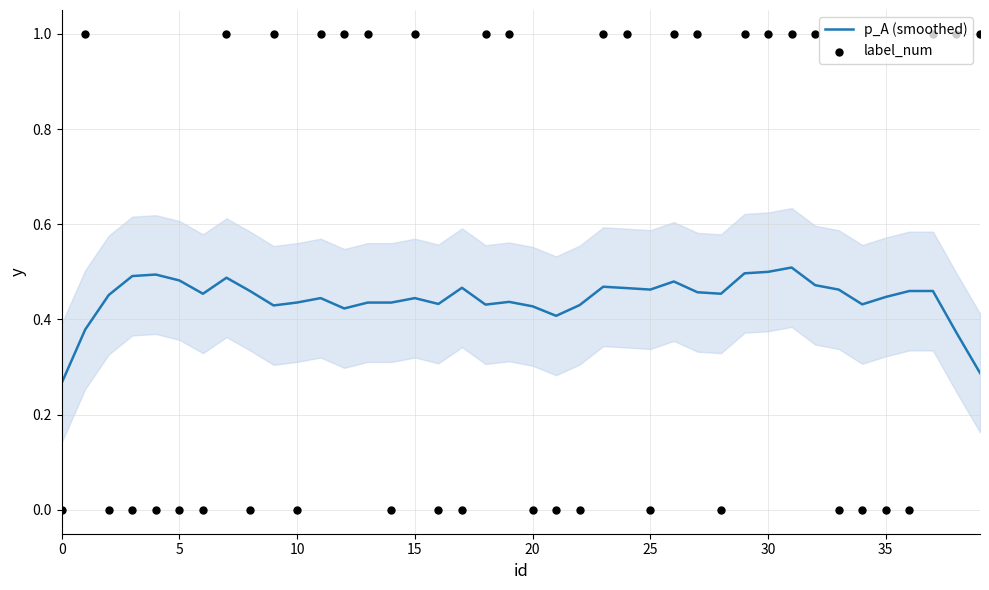

At which category is the sum across all series the highest?

31